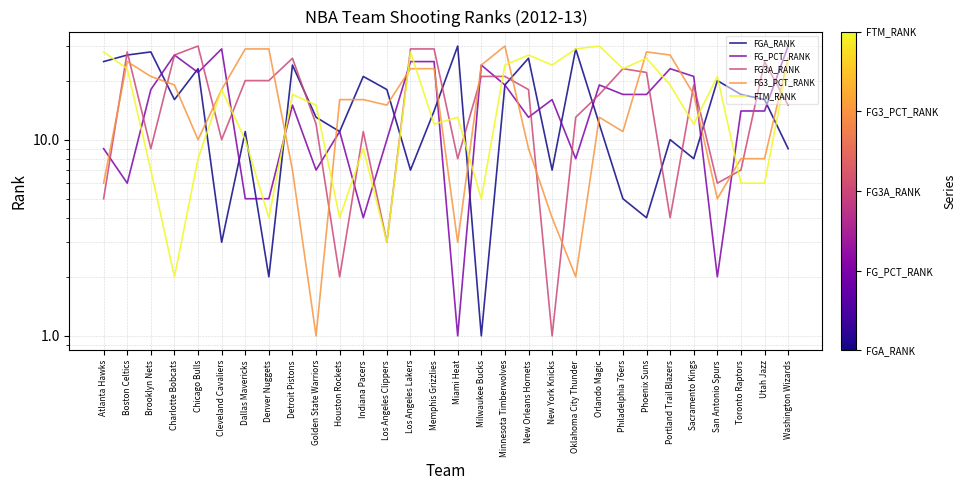

How many categories are shown in the chart?

30